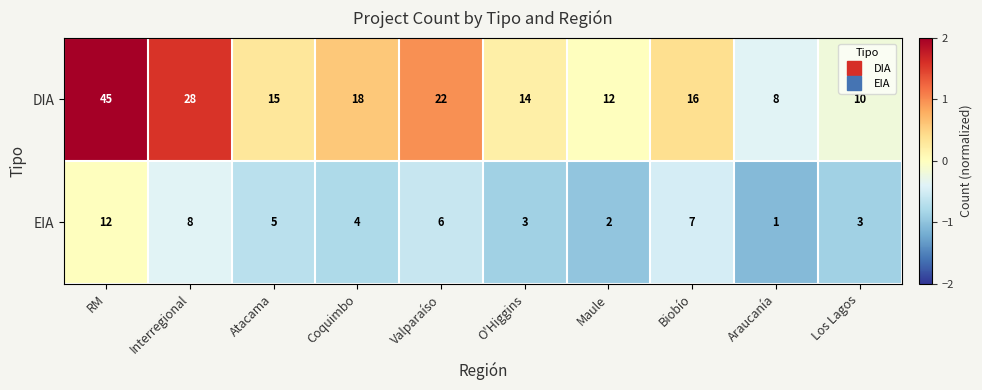

What is the difference between the DIA values at Valparaíso and Araucanía?

14